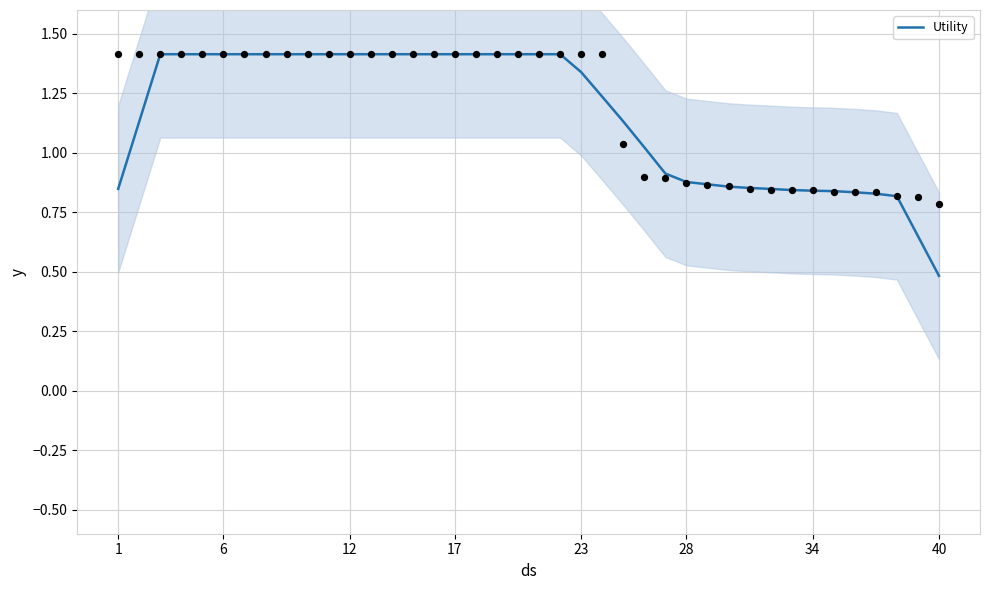

What is the minimum value for Utility?

0.5